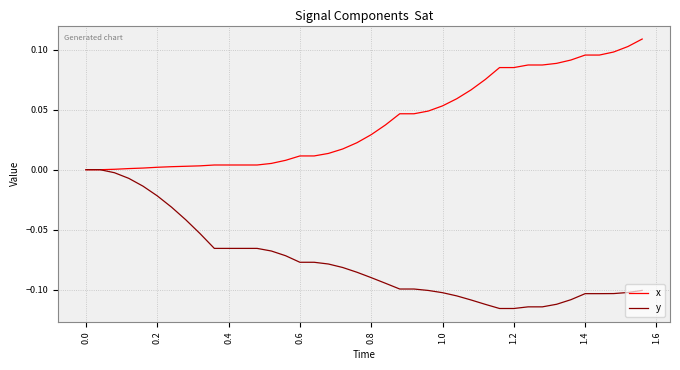

List the series in order of their overall mean, lowest first.

y, x